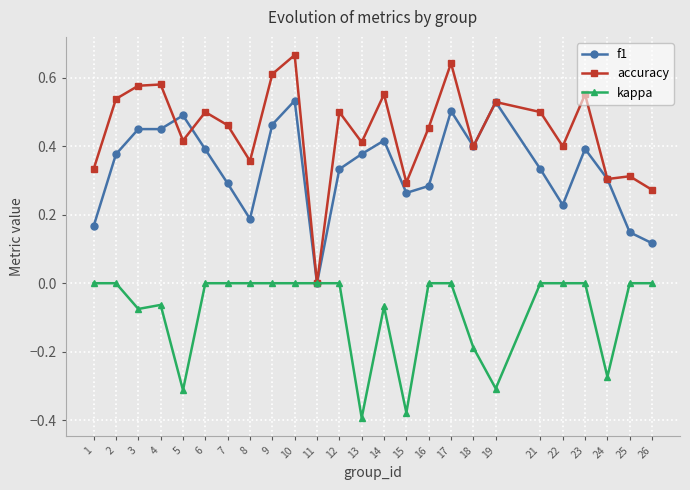

What is the total value across all series at 19?

0.8